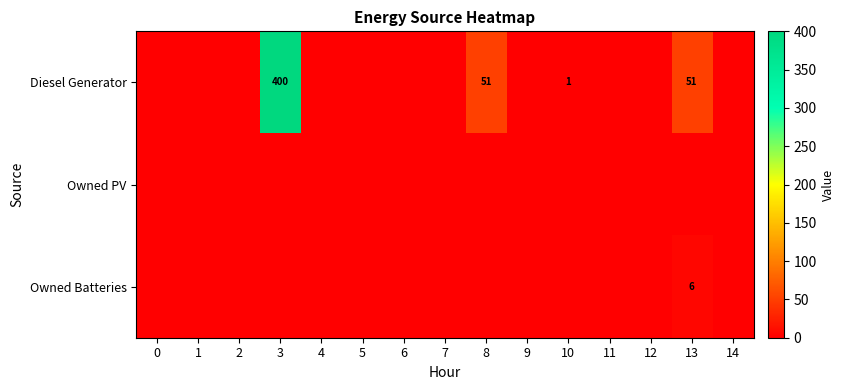

Is it true that Diesel Generator equals 51 at 8?

True